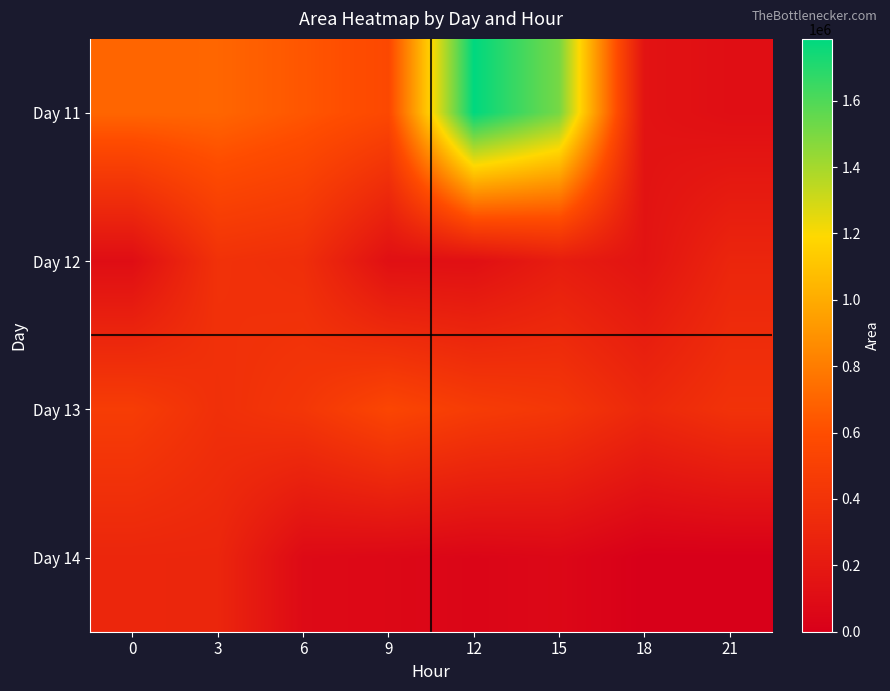

How many categories are shown in the chart?

8